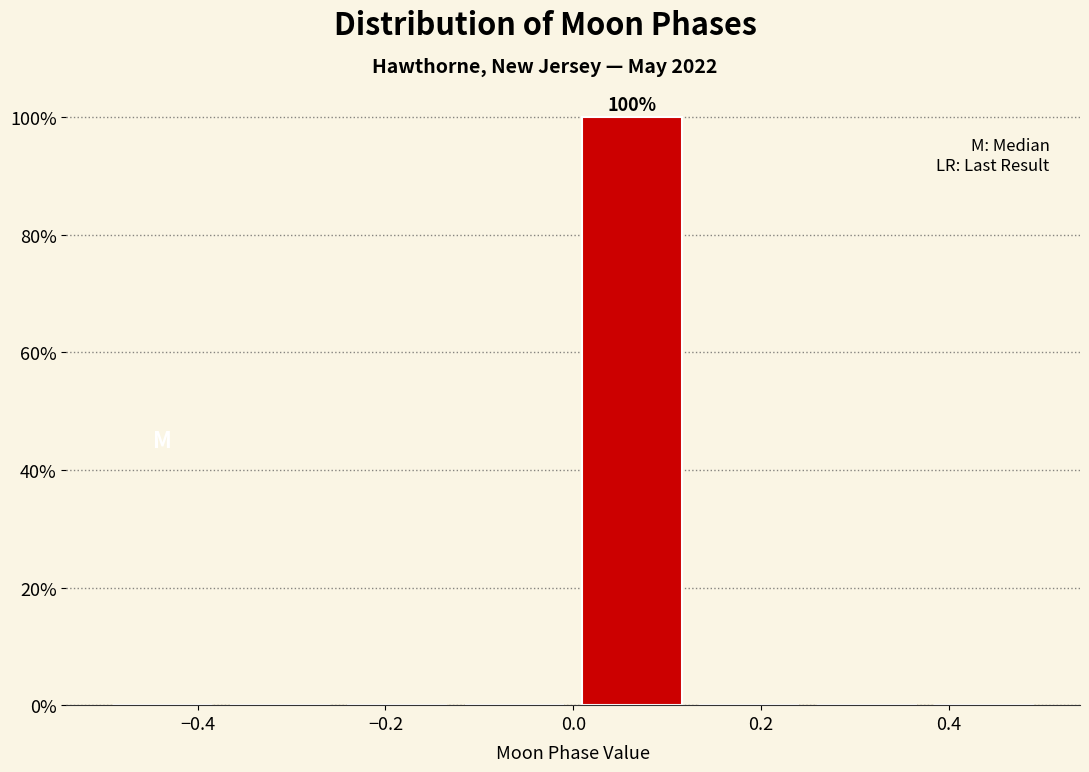

Which range on the x-axis has the tallest bar?

0.000 to 0.125